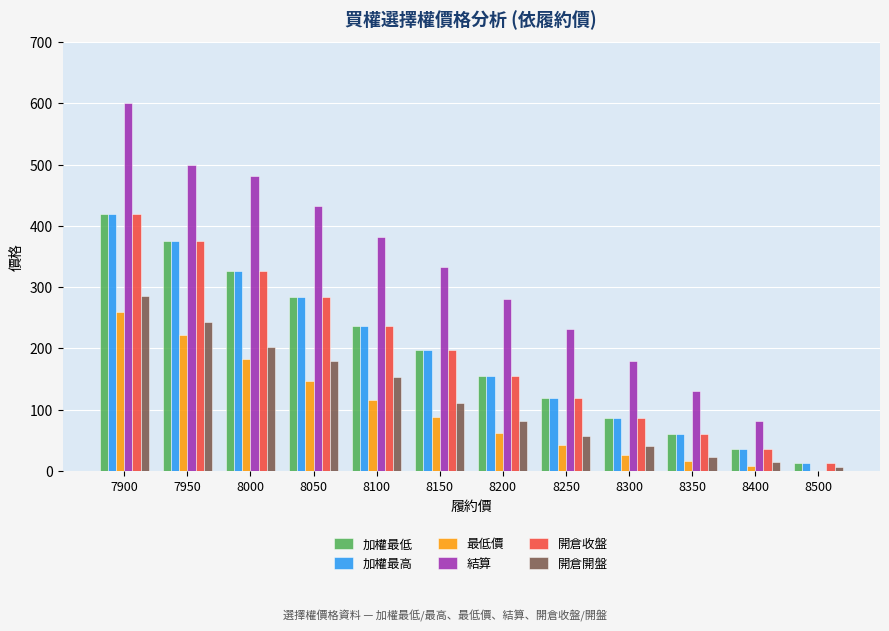

Count the number of categories in the chart.

12